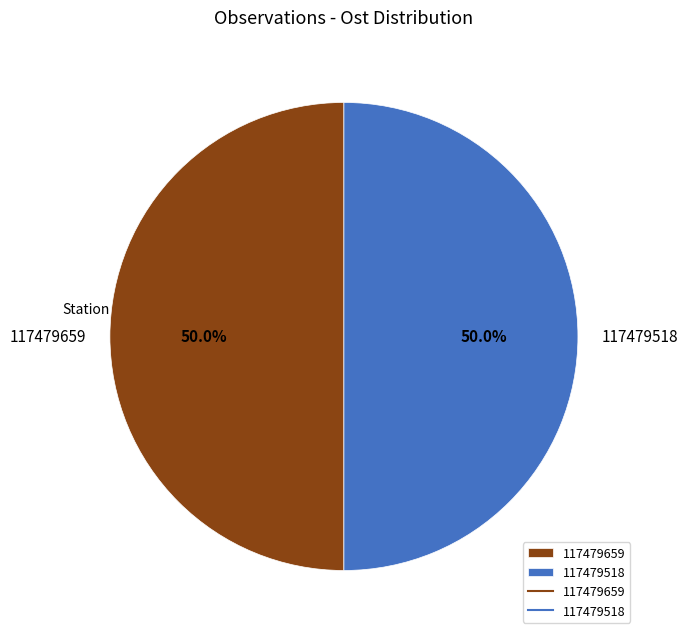

Approximately how many times larger is the value at 117479518 compared to 117479659?

1.0